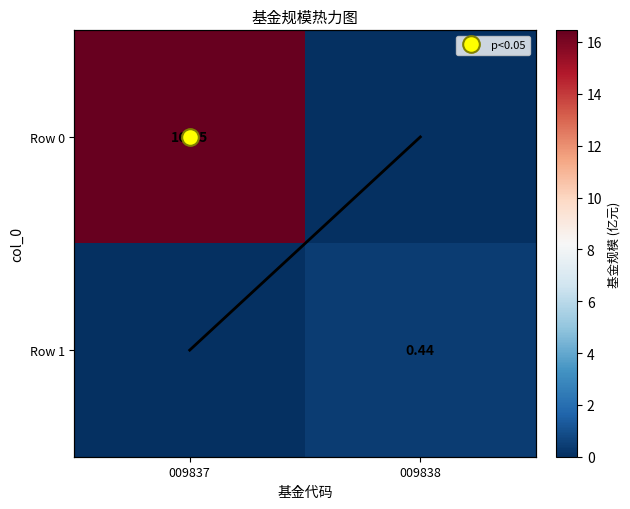

How many Row 1 values are between 0 and 1?

2